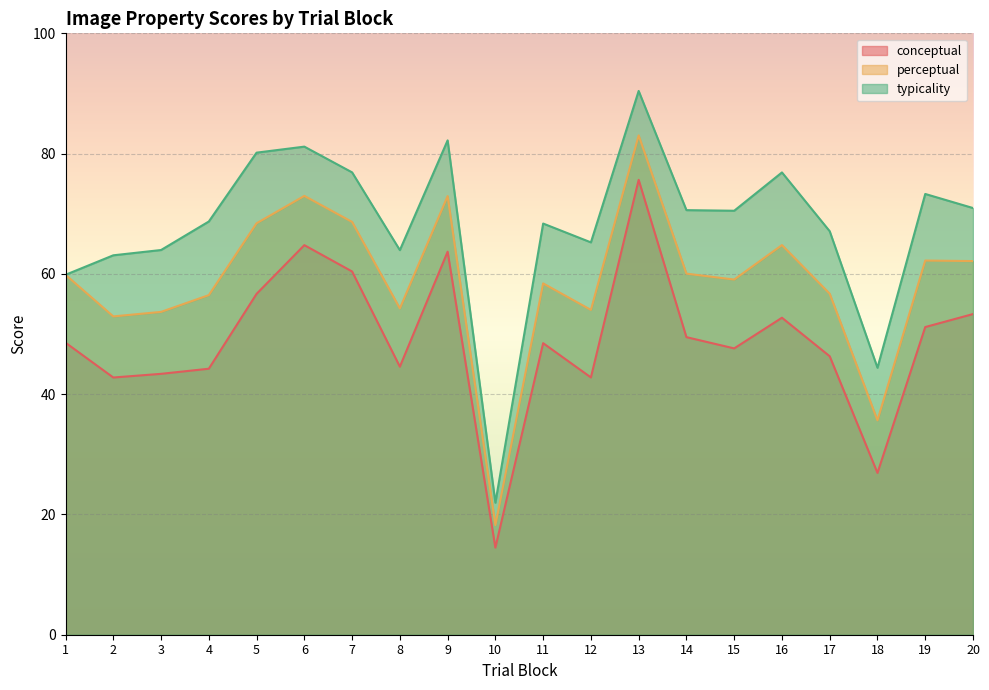

What is the smallest value displayed?

14.5